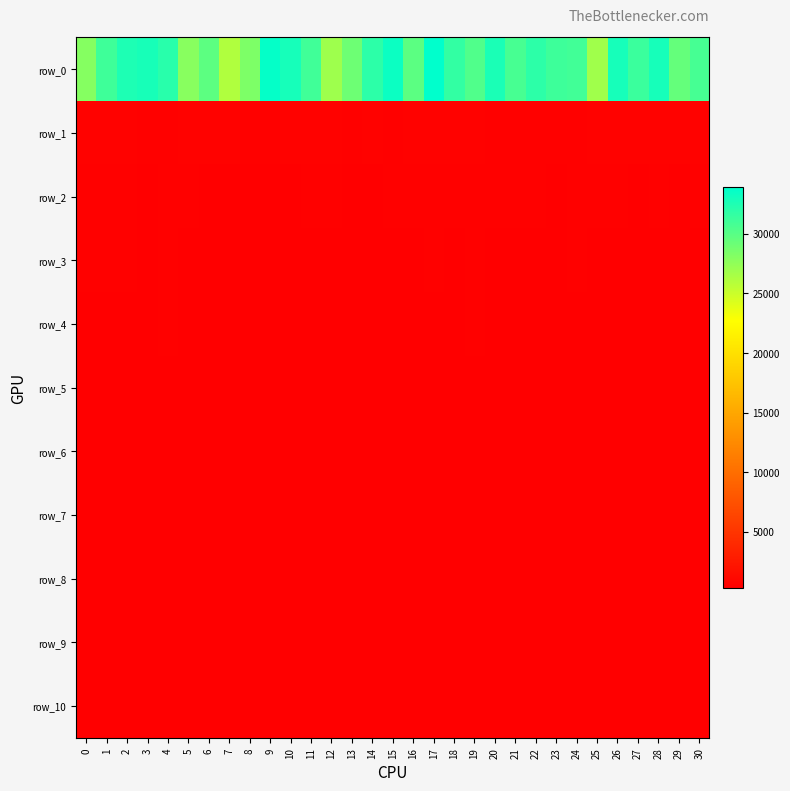

What is the difference between the maximum and minimum values in the row_7 series?

103.5